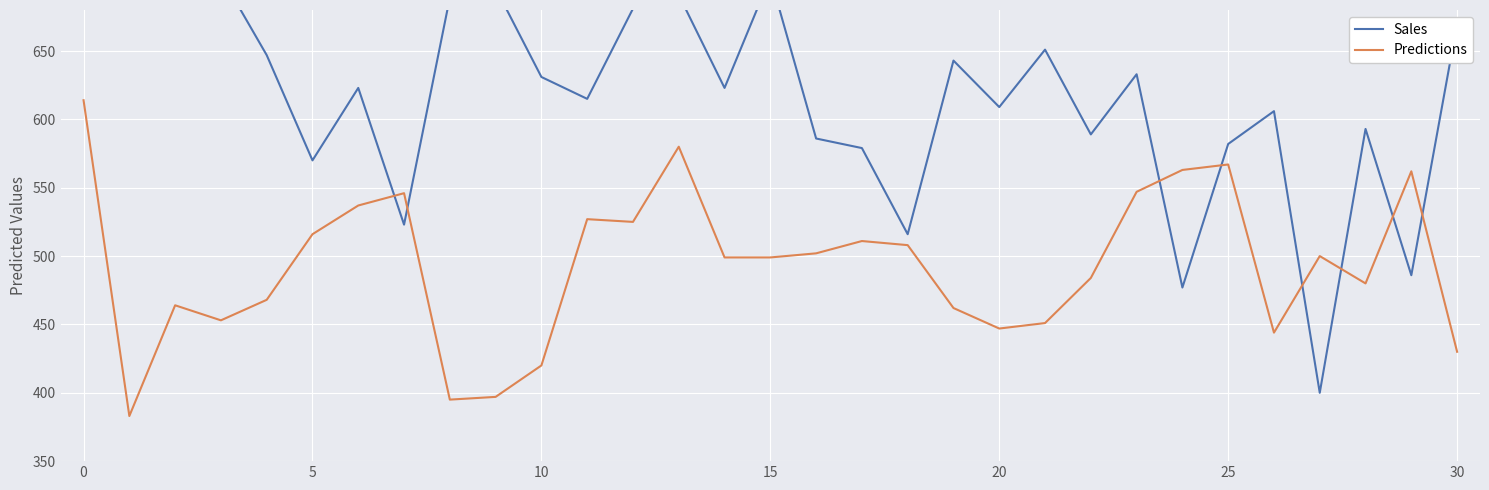

Which series has the largest total across all categories?

Sales